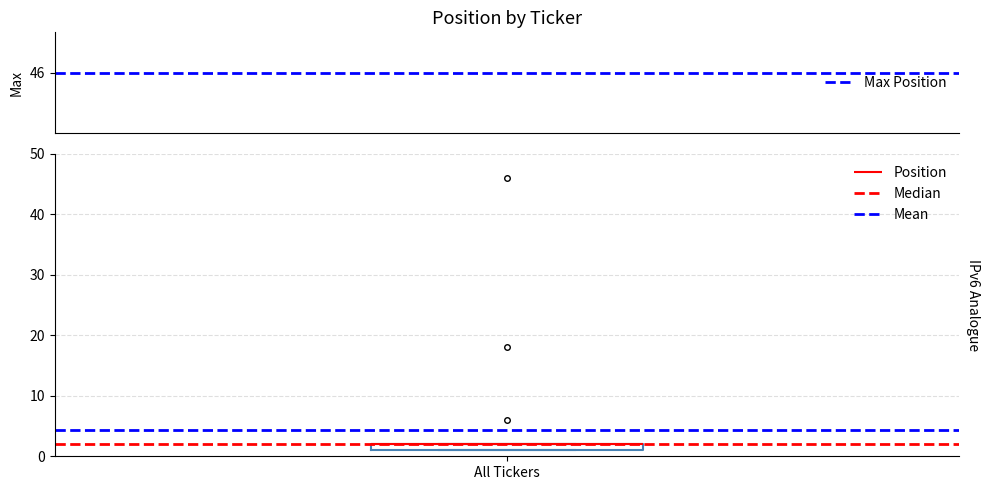

Where is the upper edge of the box for All Tickers on the y-axis? The values are not printed on the chart, so give them approximately, as read against the axis.

2